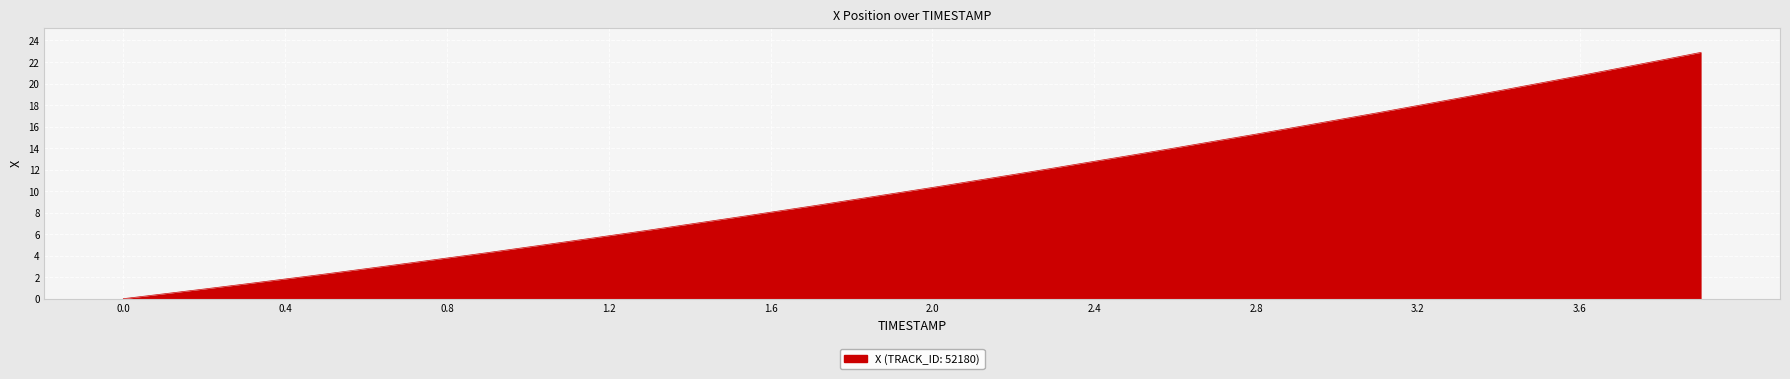

How many lines are shown in the chart?

1